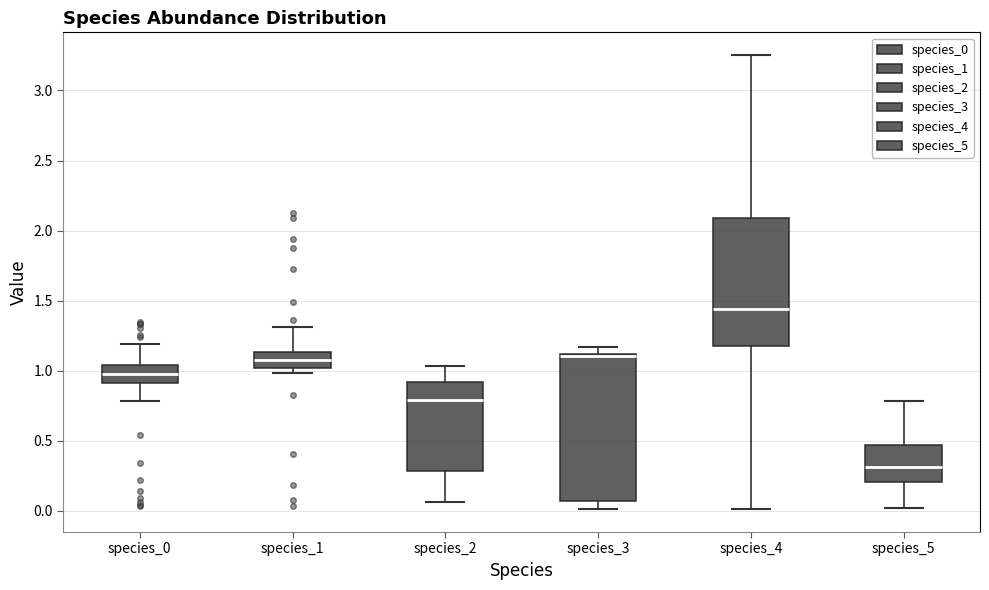

Which box is the tallest, from its lower edge to its upper edge?

species_3